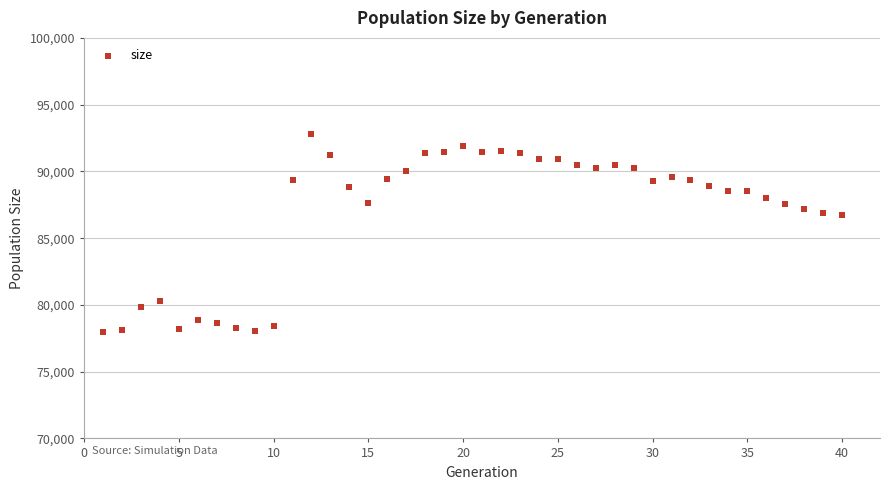

What is the range of X values (max minus min)?

39